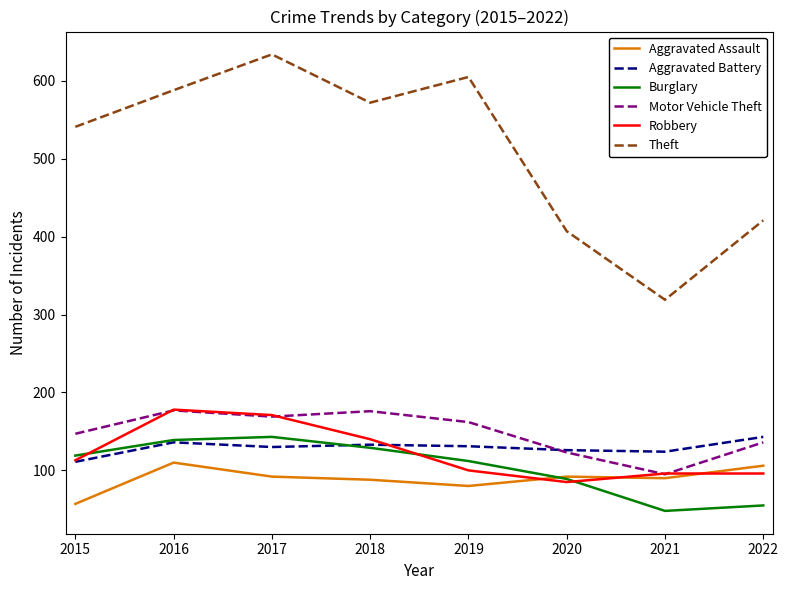

What is the sum of all Aggravated Assault values?

715